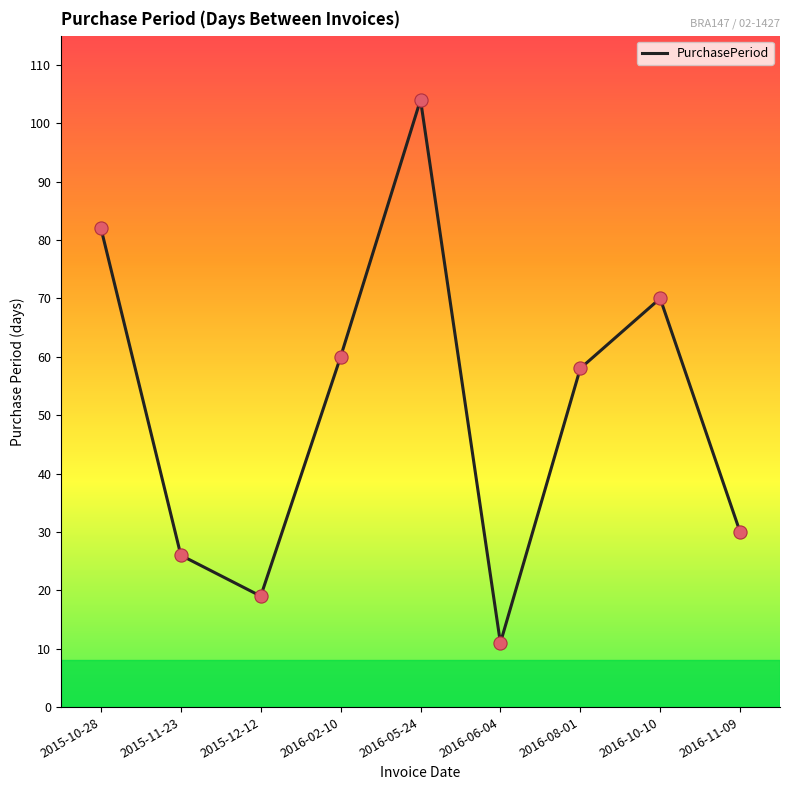

What is the change in value from 2016-02-10 to 2016-10-10?

+10